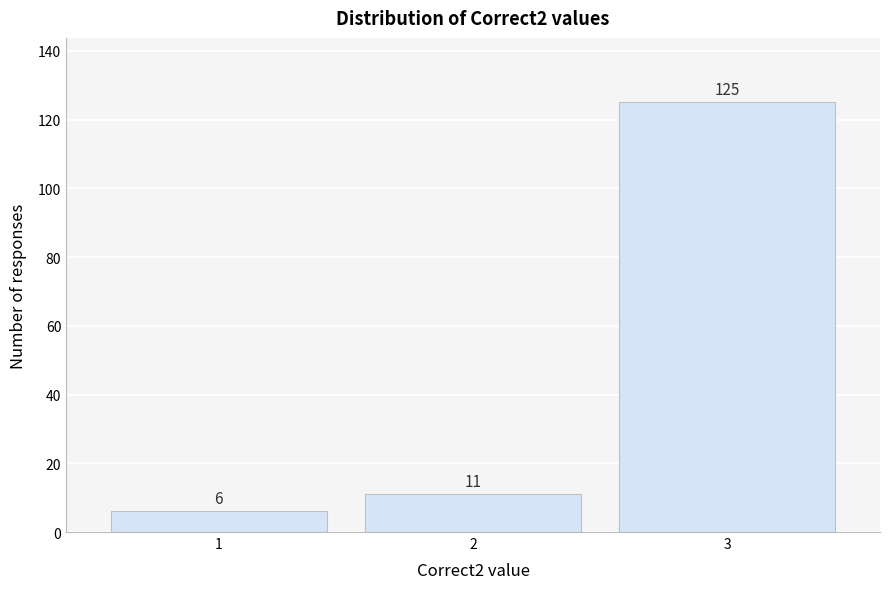

Reading left to right, what are all the values shown in this chart?

6	11	125